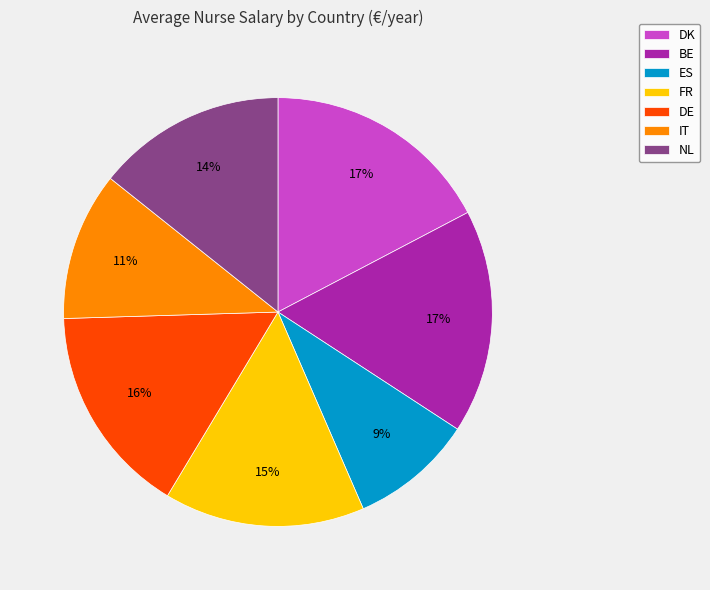

To the nearest percent, what portion does ES represent?

9%